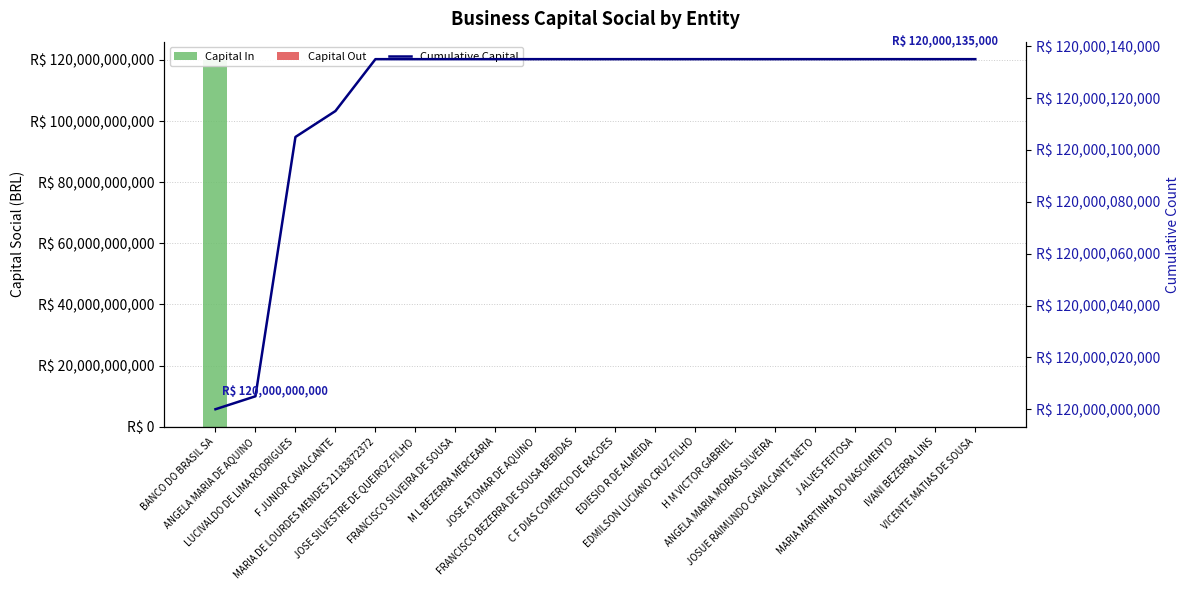

What is the total value across all series at BANCO DO BRASIL SA?

240000000000